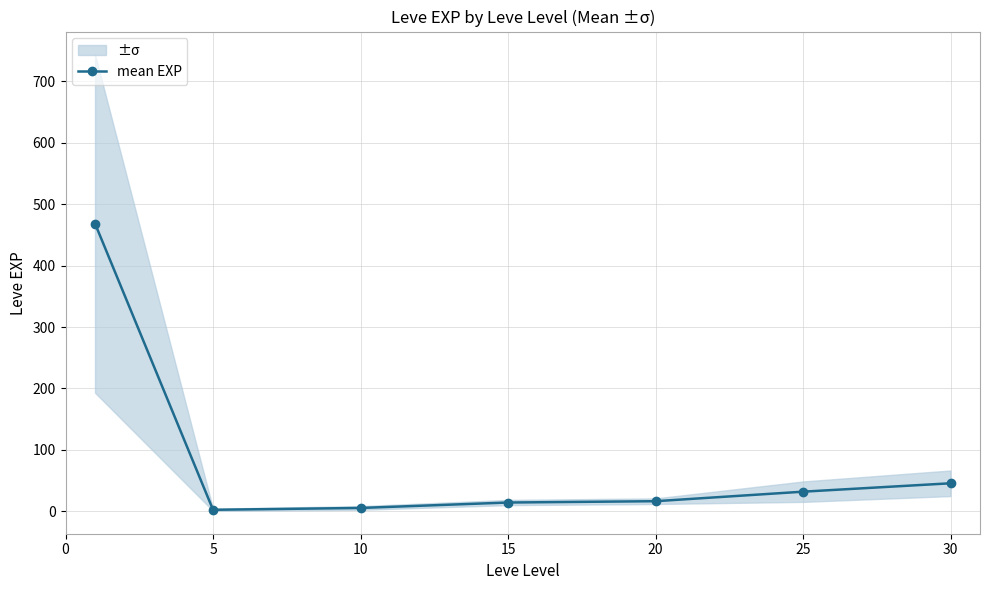

Read the value at 30.

45.5